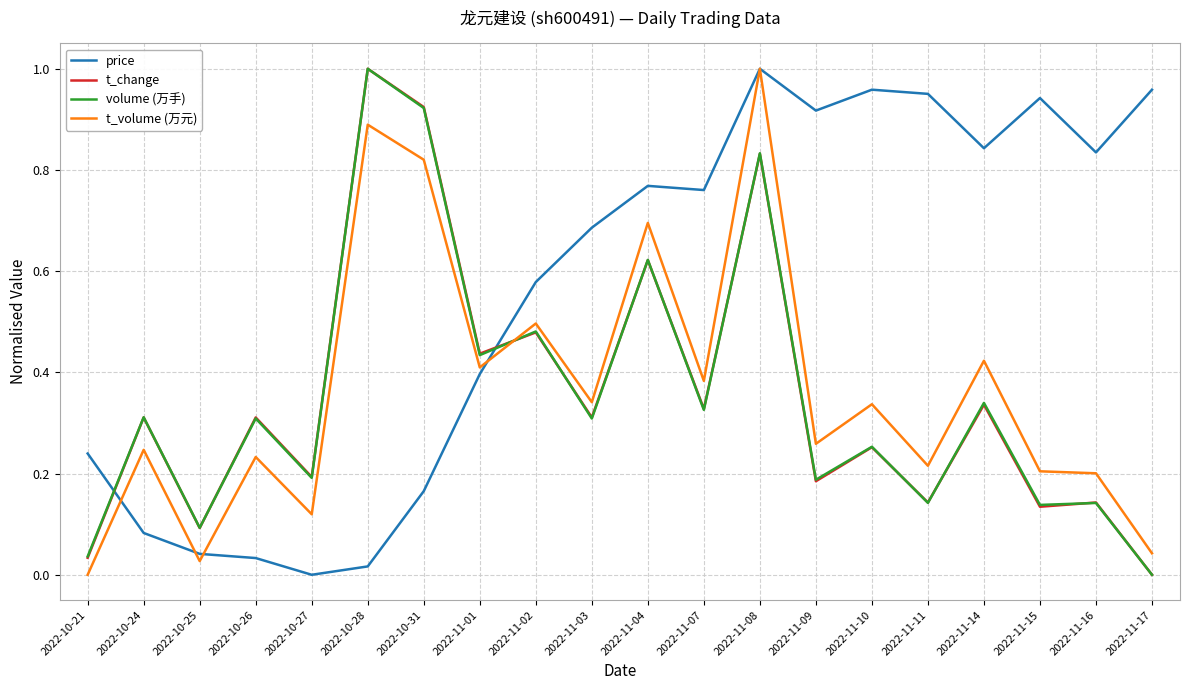

Where do volume (万手) and t_change first cross each other?

2022-10-25 and 2022-10-26